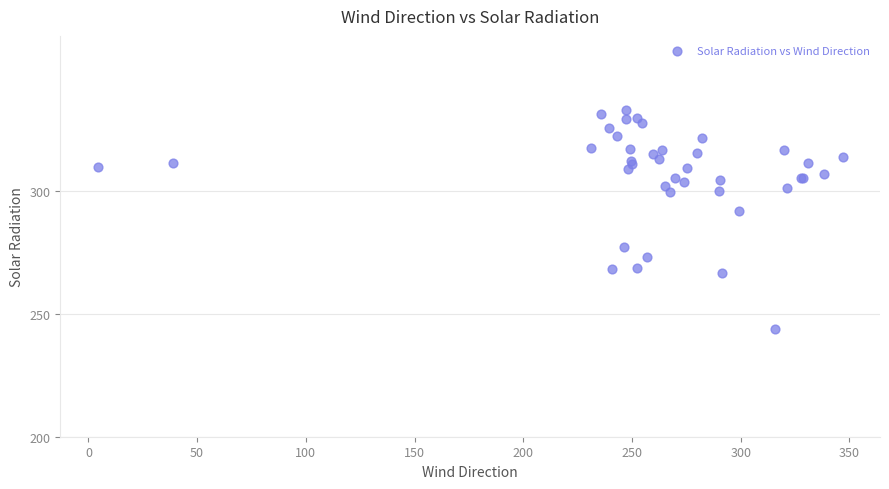

What Y value in the scatter plot is closest to 288?

291.7